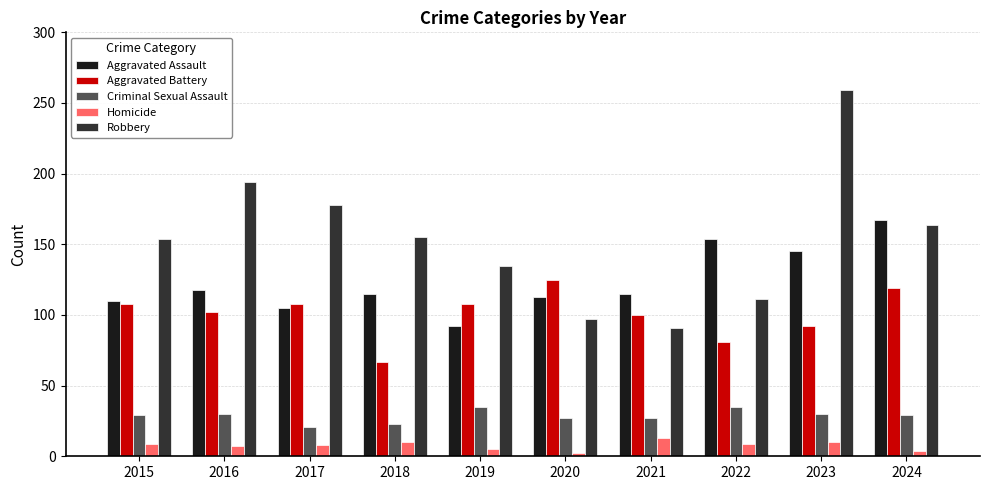

What is the minimum value for Aggravated Battery?

67